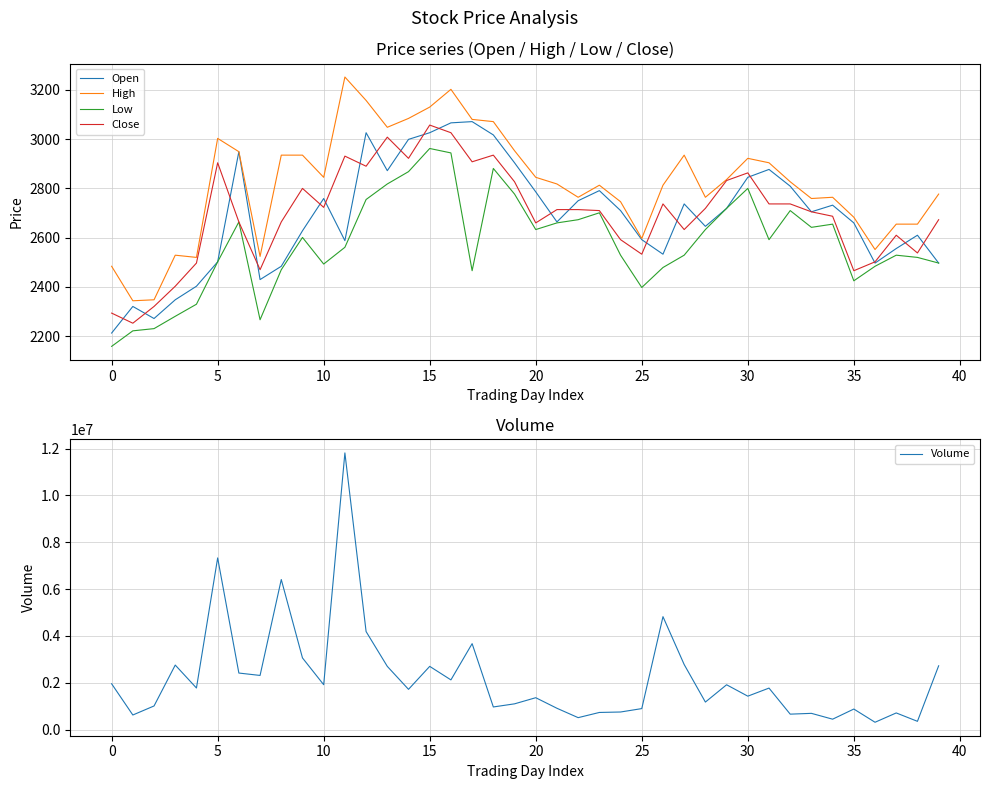

What is the sum of the High values at 30 and 25?

5519